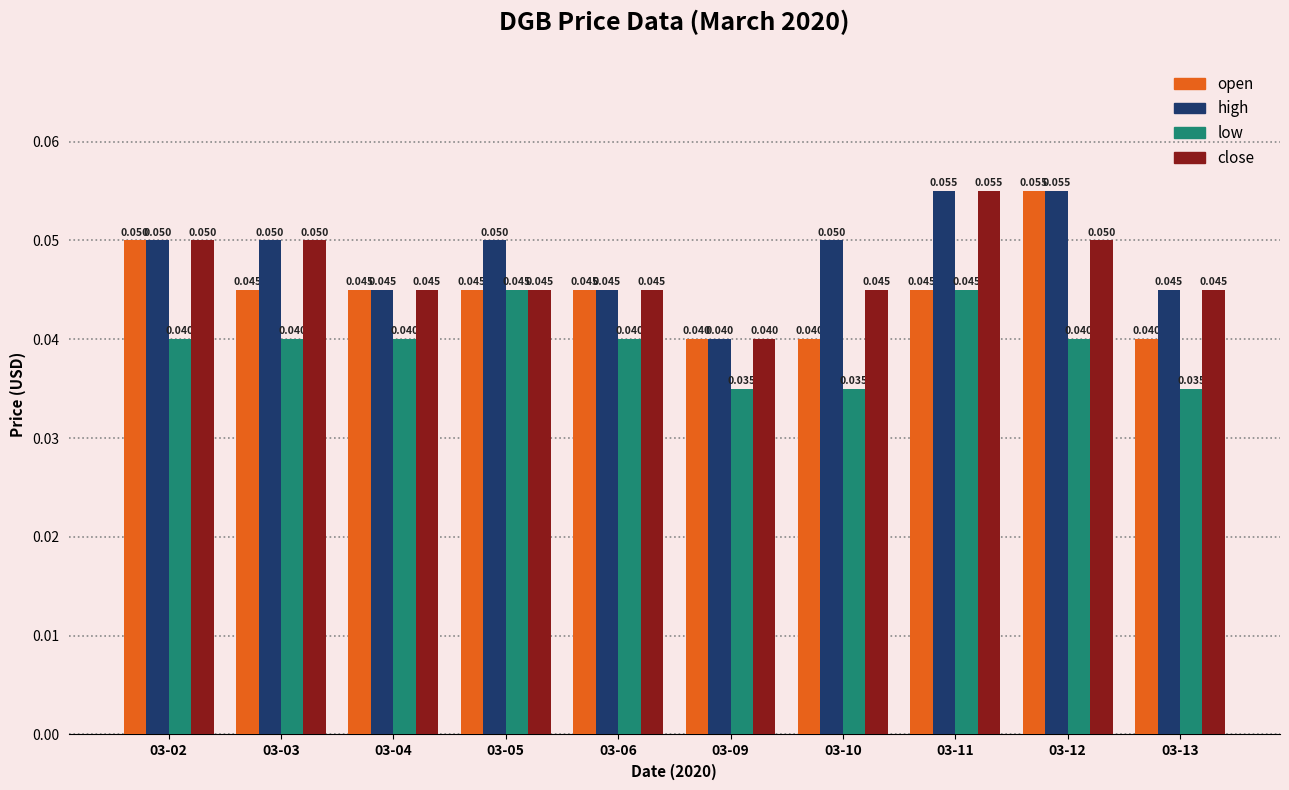

What are all the series names shown in the legend?

open, high, low, close